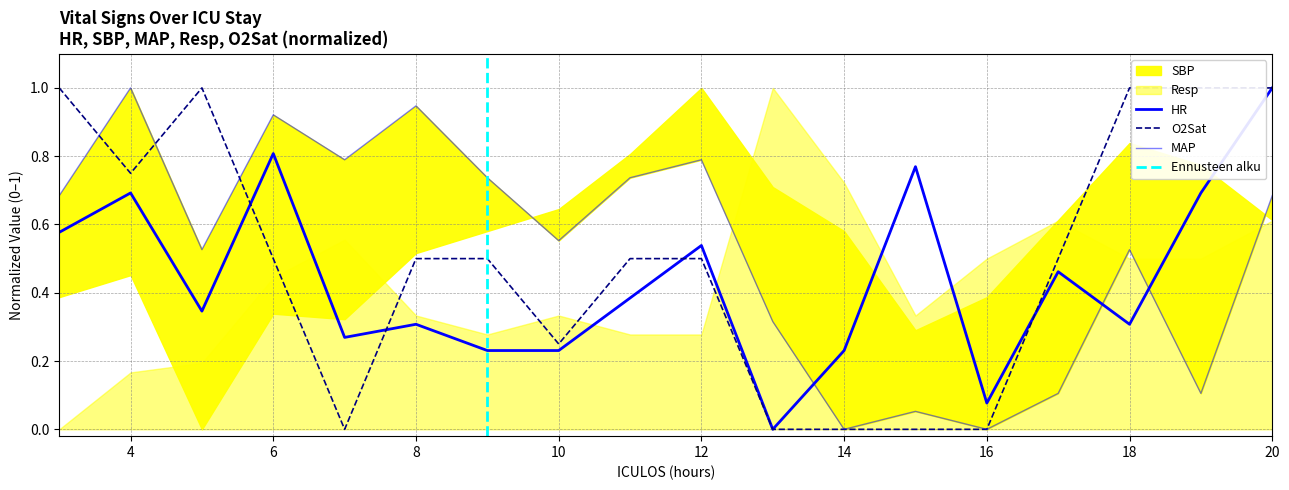

True or false: MAP has a value of 0.1 at 17.

True